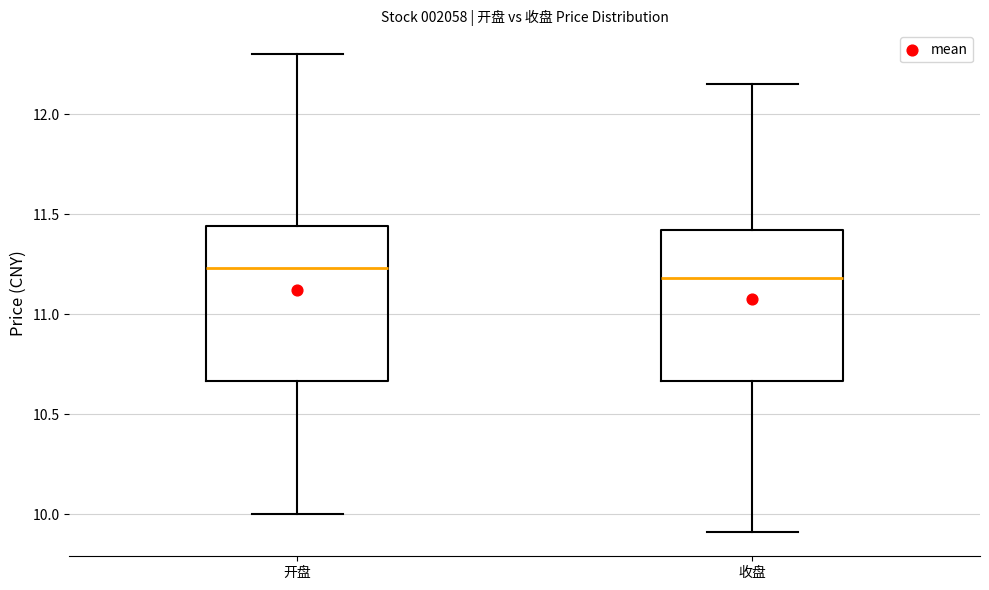

Where does the upper whisker of the box for 开盘 end on the y-axis? The values are not printed on the chart, so give them approximately, as read against the axis.

12.30